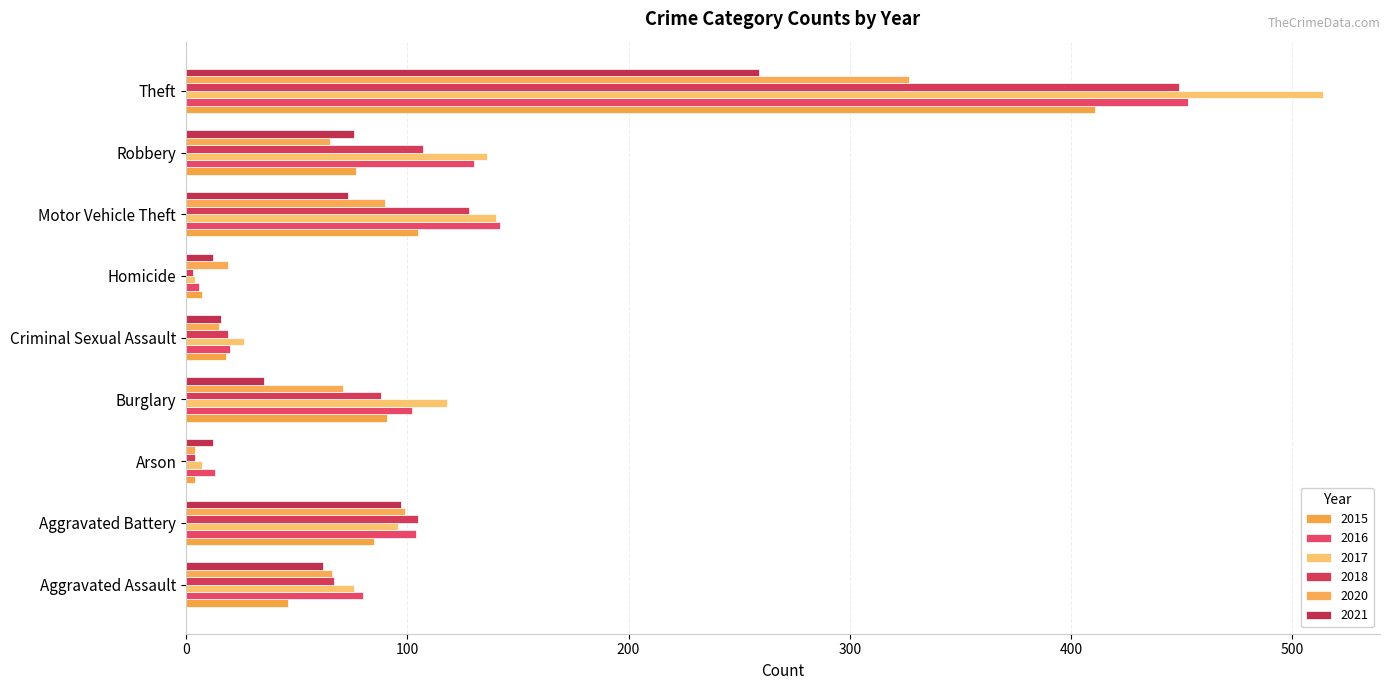

Count the number of data series in this chart.

6